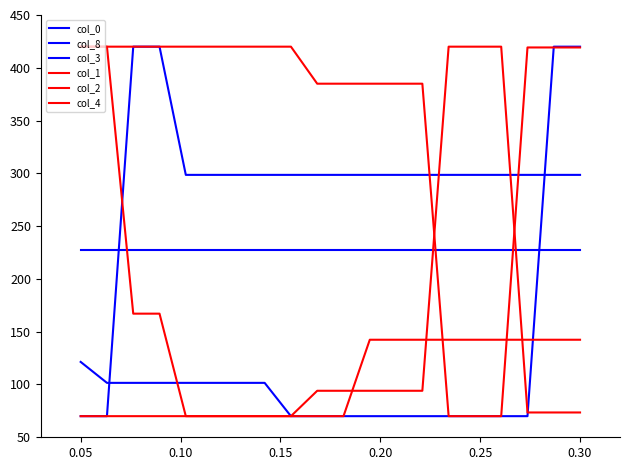

Does the chart display data point markers on the line(s)?

No